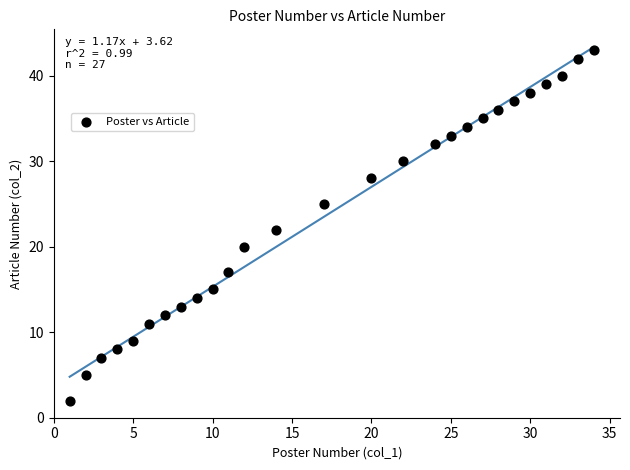

What is the range of X values (max minus min)?

33